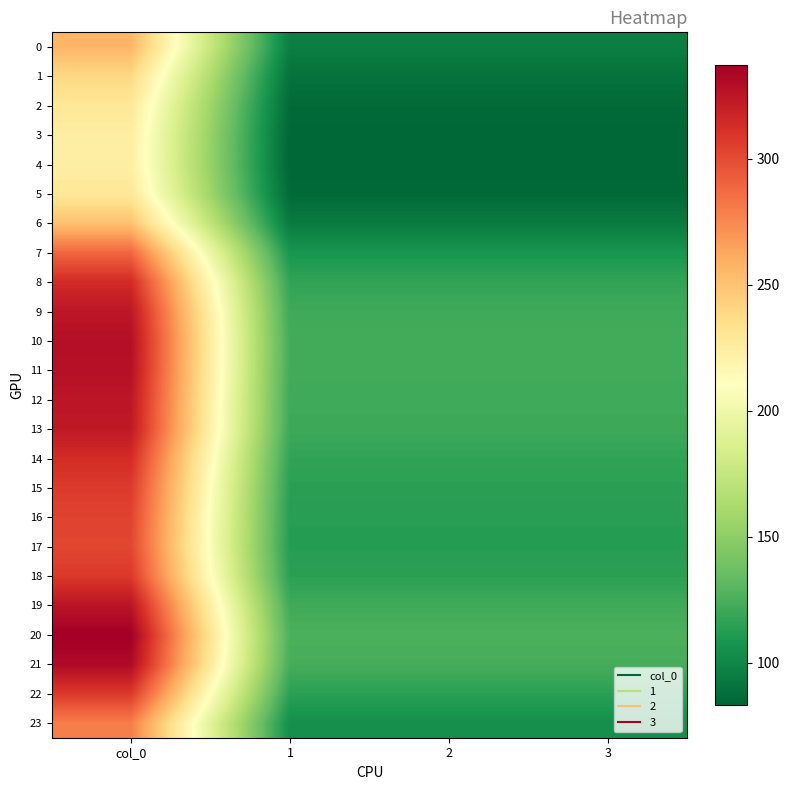

At how many categories does at least one series exceed 237?

1